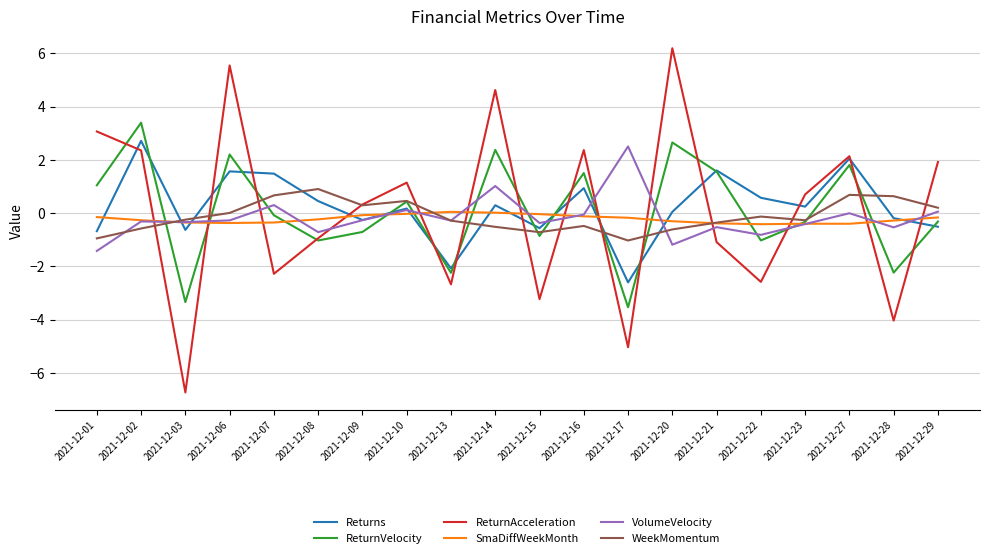

Which series has the widest spread of values?

ReturnAcceleration